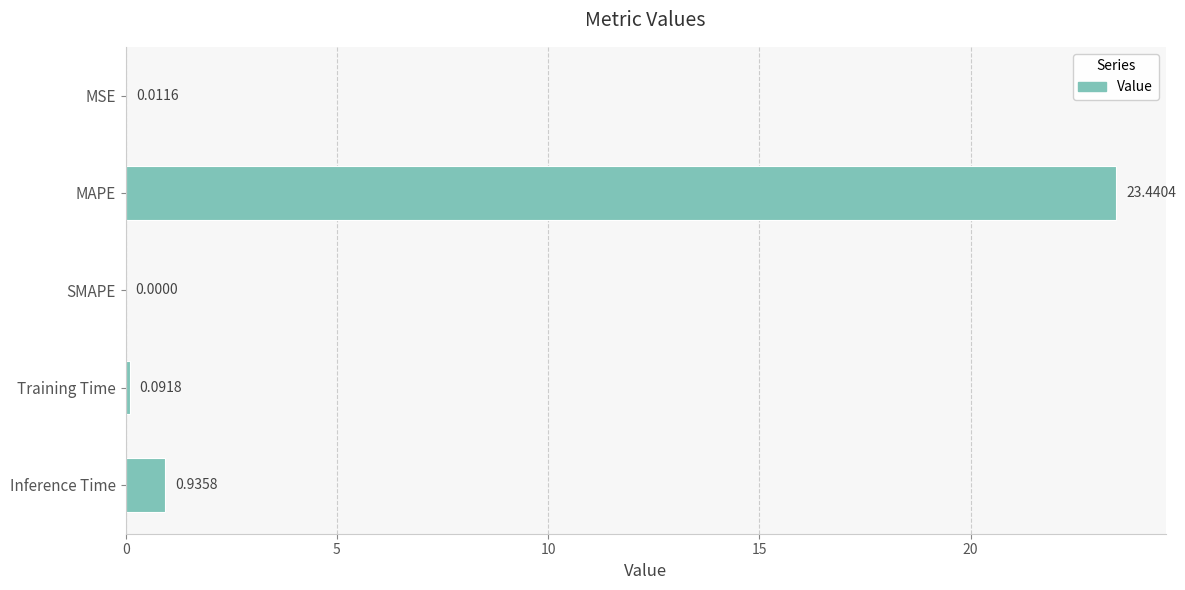

What is the sum of the values at MAPE and Training Time?

23.5